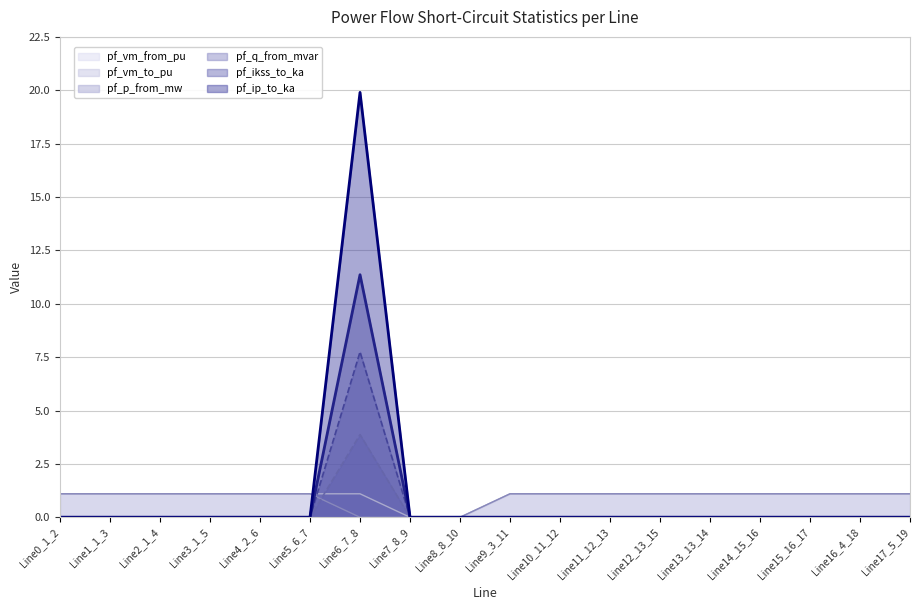

Is it true that pf_q_from_mvar equals -4.5 at Line1_1_3?

False